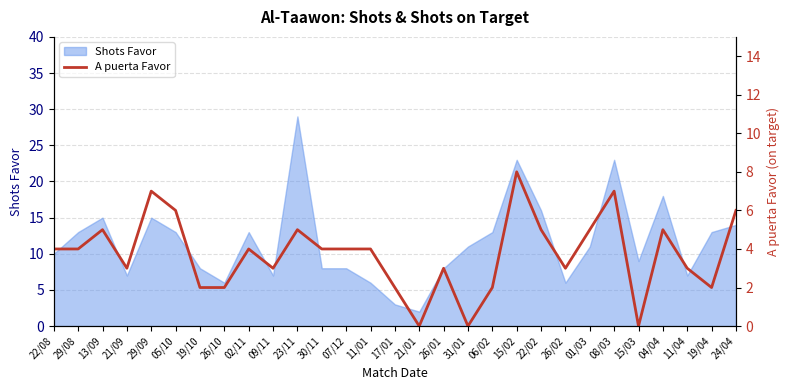

Reading left to right, list all the values displayed in this chart.

4	4	5	3	7	6	2	2	4	3	5	4	4	4	2	0	3	0	2	8	5	3	5	7	0	5	3	2	6